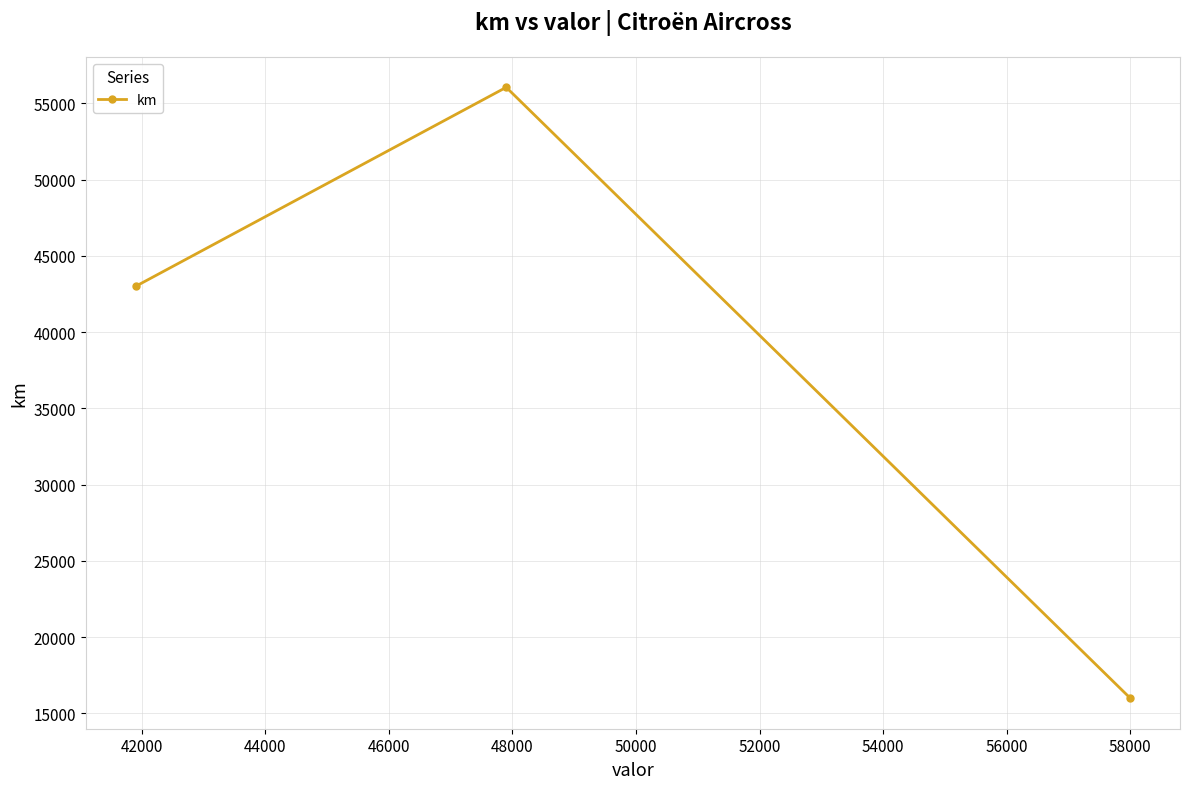

What is the minimum value shown in the chart?

16000